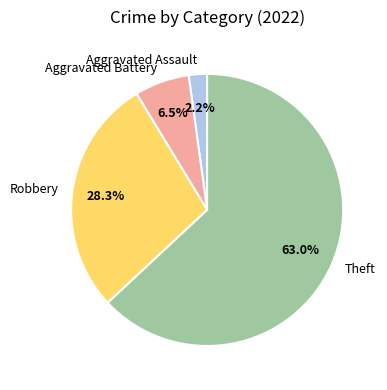

To the nearest percent, what portion does Aggravated Assault represent?

2%